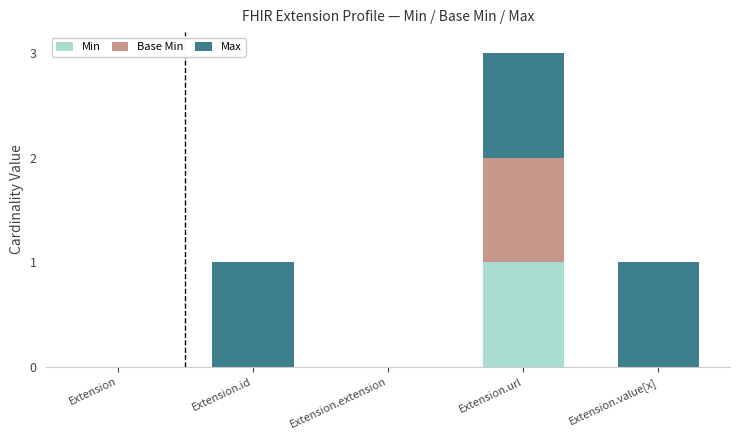

Reading left to right, transcribe the values for Min.

Extension=0	Extension.id=0	Extension.extension=0	Extension.url=1	Extension.value[x]=0